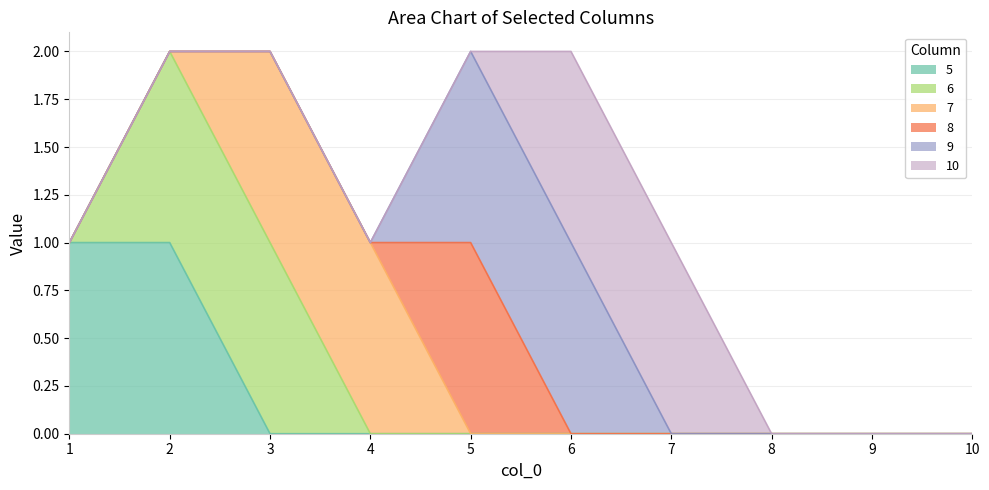

True or false: 6 and 9 cross at least once.

False